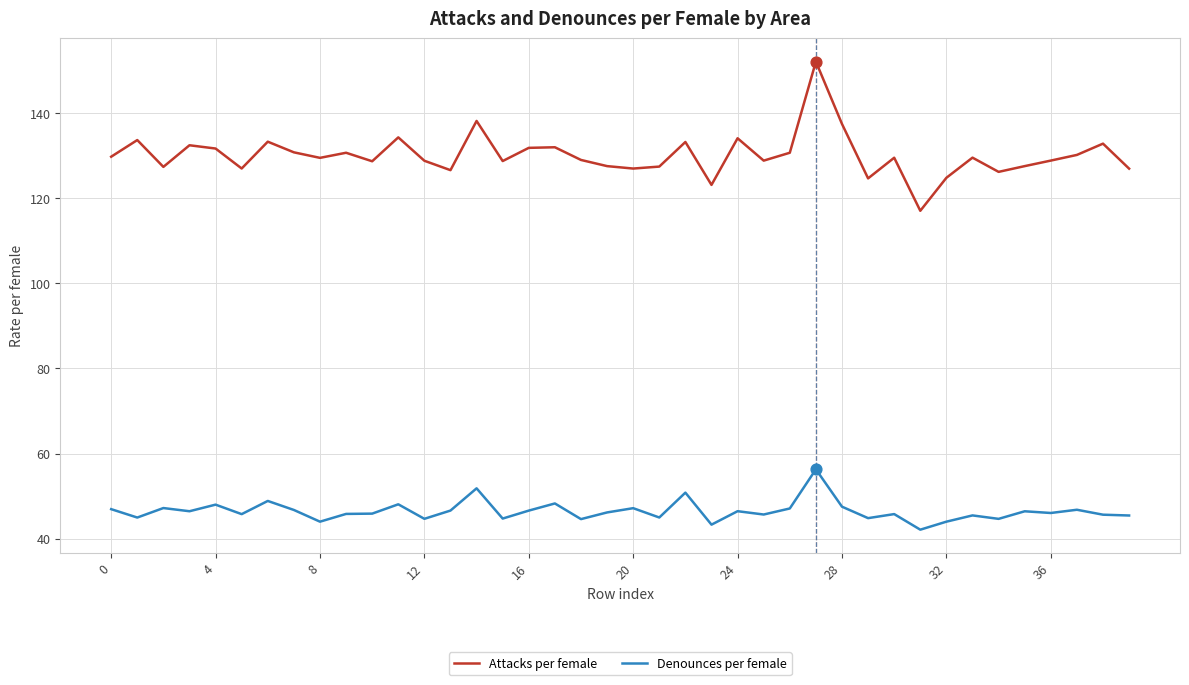

Which series has the largest range (max minus min)?

Attacks per female